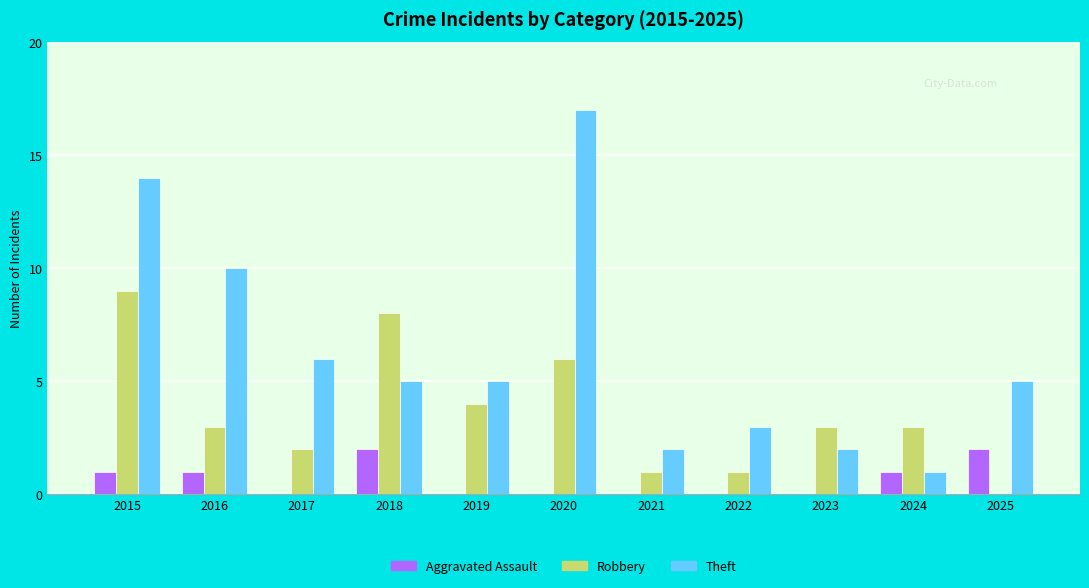

True or false: Robbery has a value of 15 at 2015.

False